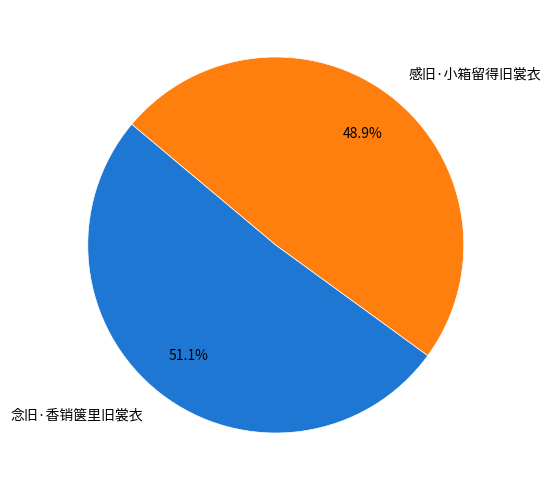

What is the smallest slice in the pie chart?

感旧·小箱留得旧裳衣